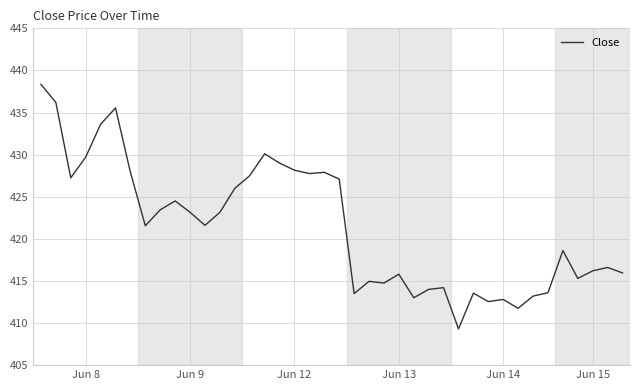

What is the smallest value displayed?

409.3